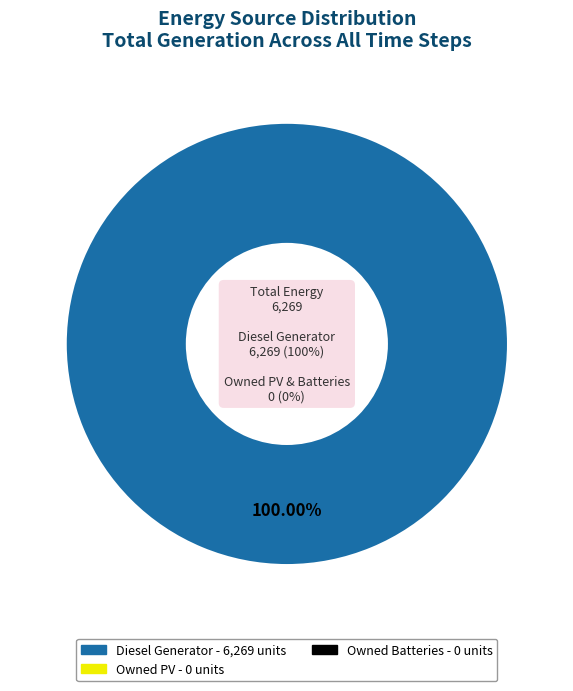

What is the smallest slice in the pie chart?

Owned PV